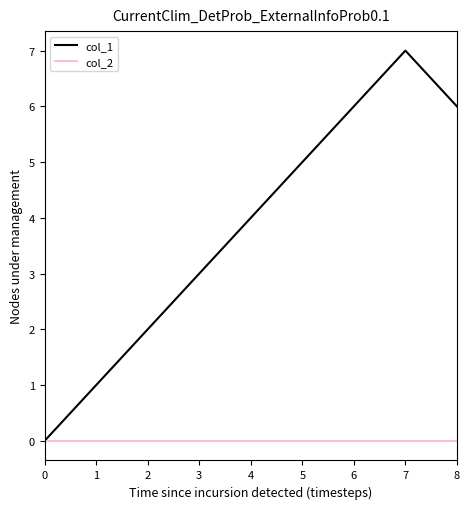

Reading left to right, transcribe all the data shown in this chart.

col_1: 0	1	2	3	4	5	6	7	6
col_2: 0	0	0	0	0	0	0	0	0